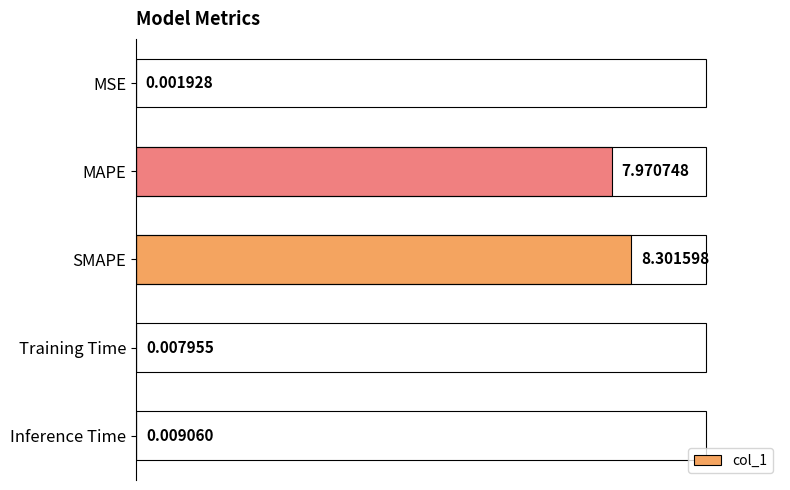

Are the bars grouped side by side (vs. stacked)?

No